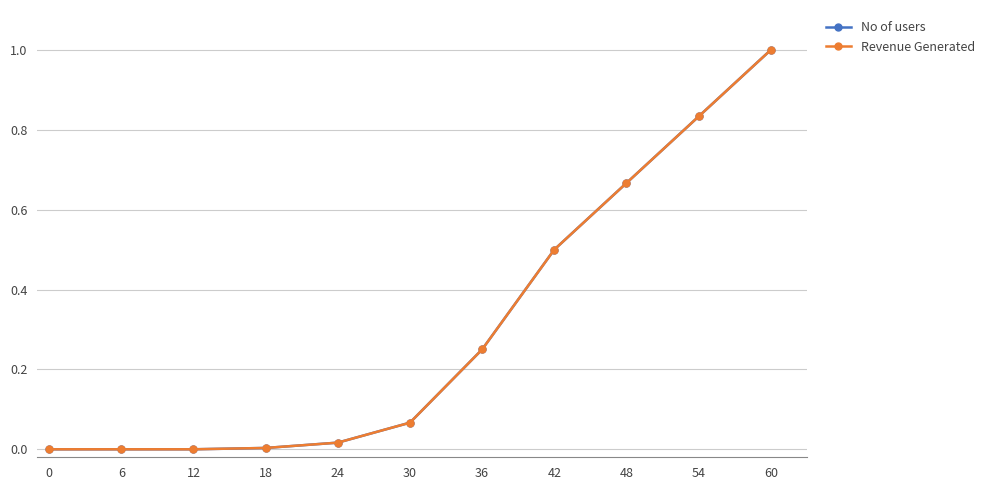

What is the average value of the Revenue Generated series?

0.3